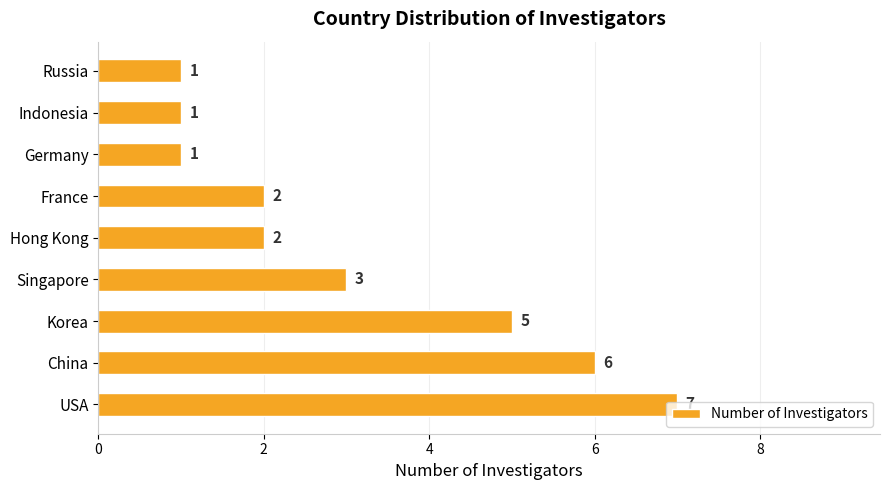

What is the sum of all values?

28